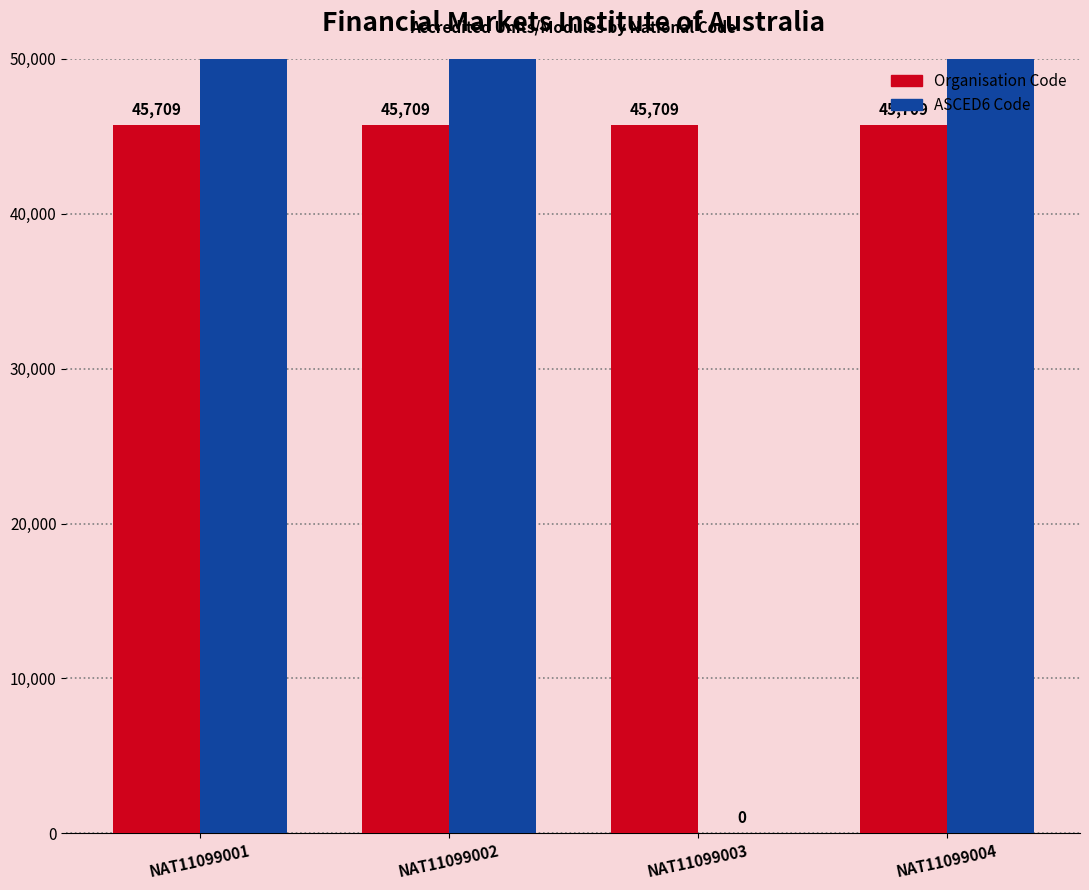

The ASCED6 Code series shows 81105 at NAT11099001. True or false?

True